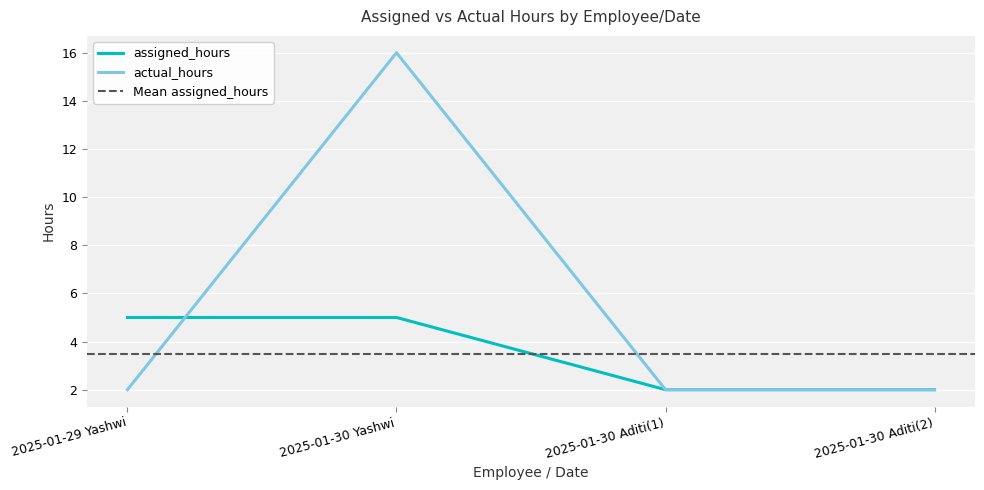

Is it true that actual_hours equals 1 at 2025-01-30 Aditi(1)?

False